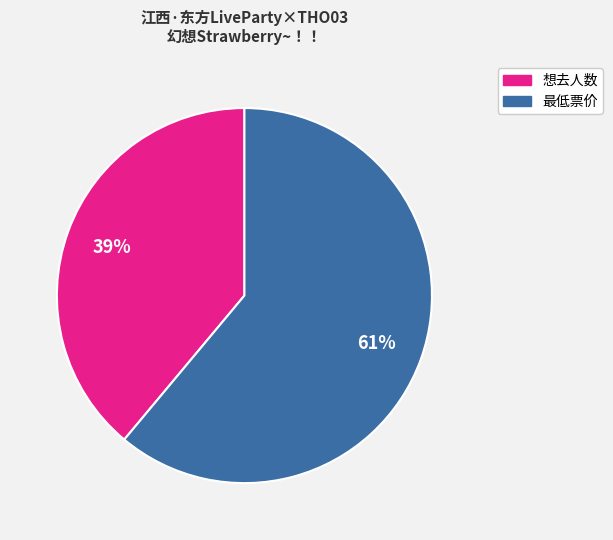

Which category accounts for the majority?

最低票价